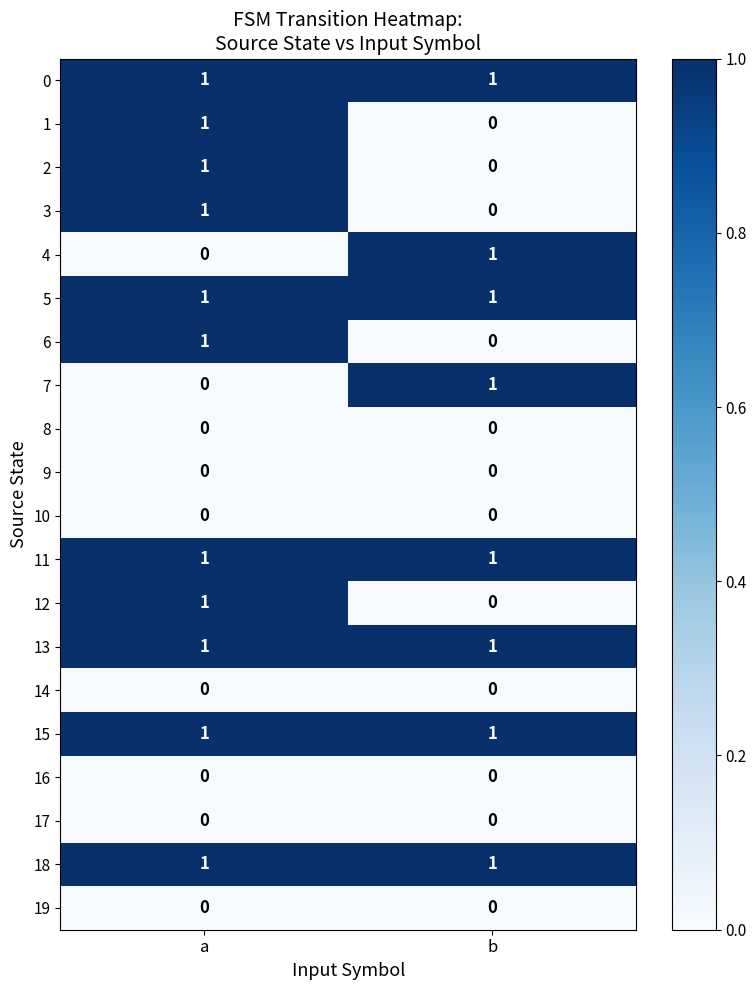

Is it true that 18 equals 1 at b?

True